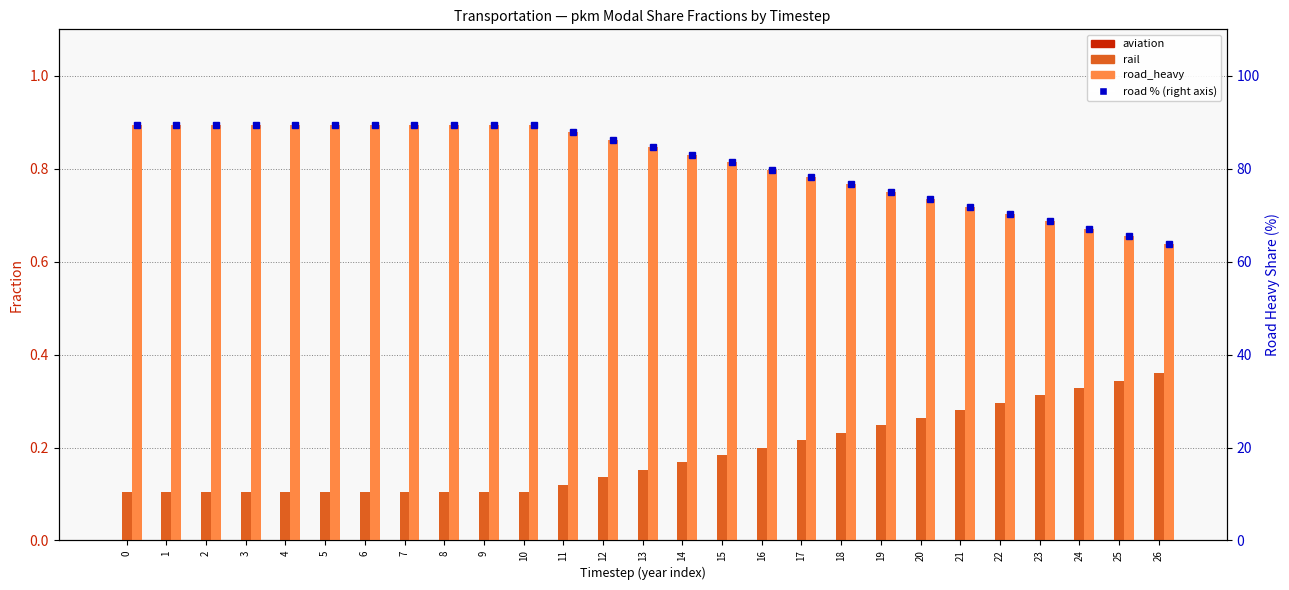

Are the bars horizontal?

No